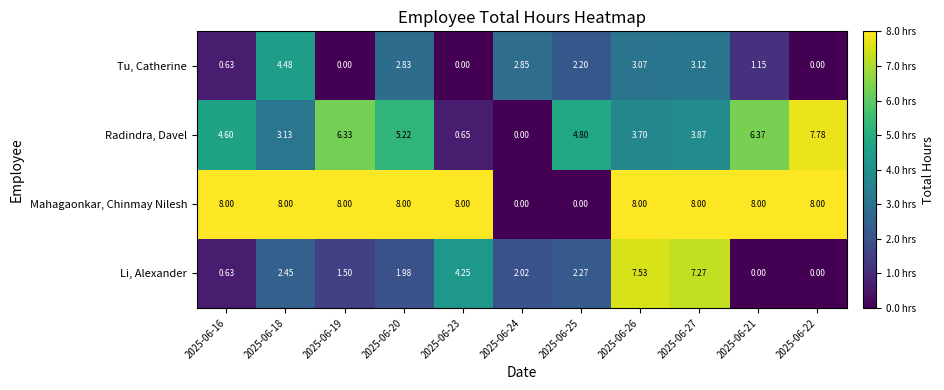

List the series in order of their overall mean, highest first.

Mahagaonkar, Chinmay Nilesh, Radindra, Davel, Li, Alexander, Tu, Catherine